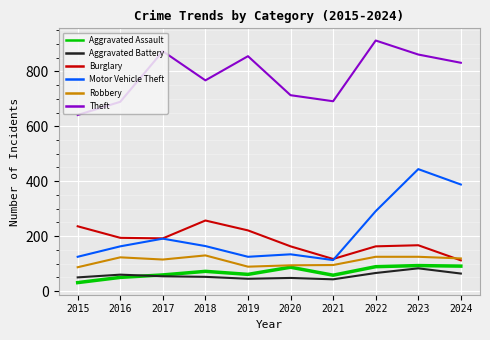

The value of Robbery at 2023 is 125. True or false?

True